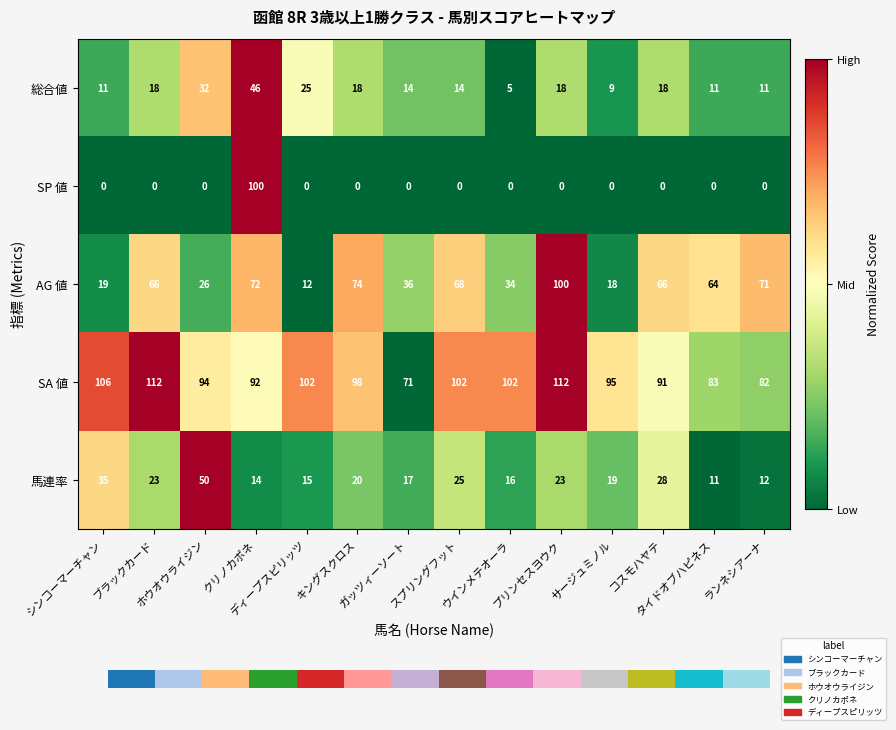

Between シンコーマーチャン and クリノカポネ, which is larger?

クリノカポネ